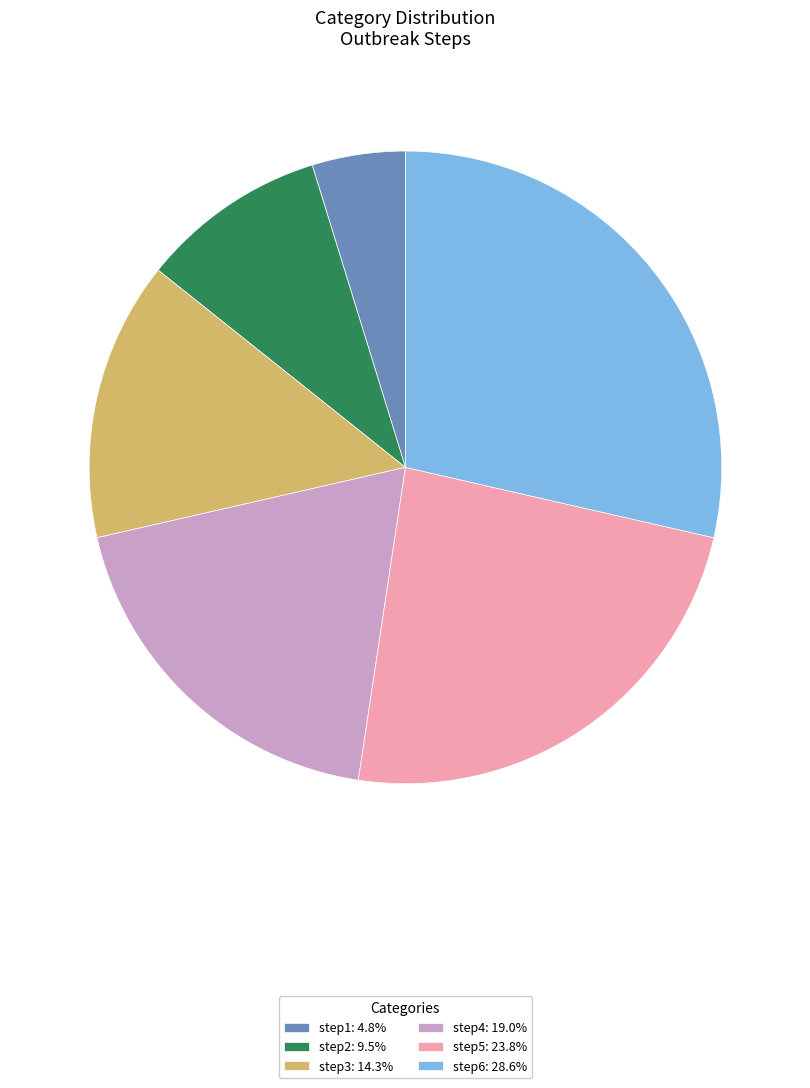

Which has a higher value, step3 or step2?

step3